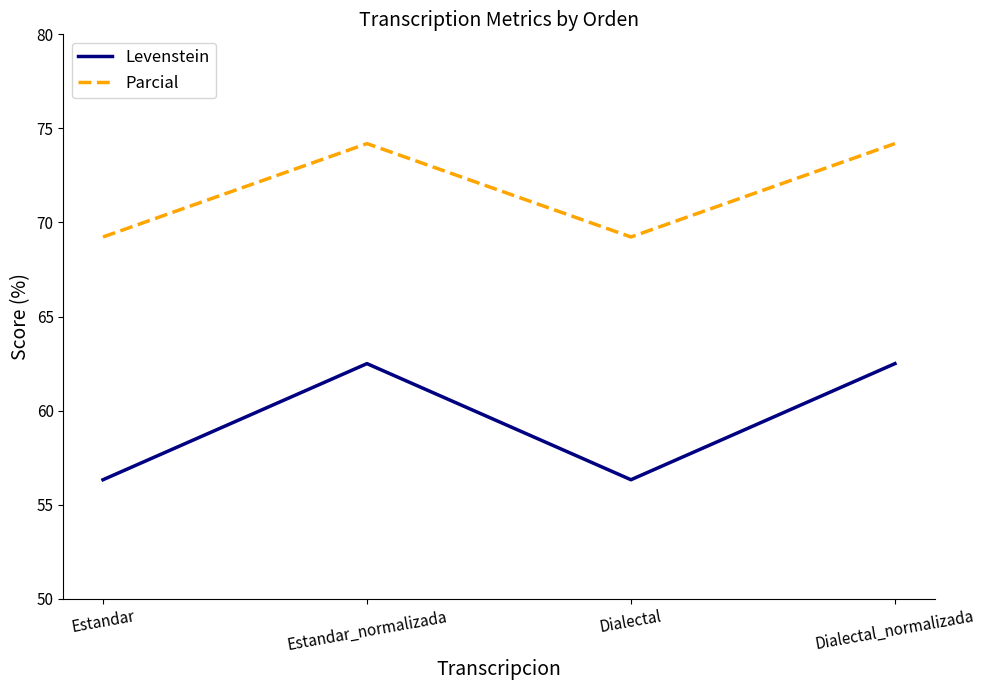

What is the maximum value for Levenstein?

62.5